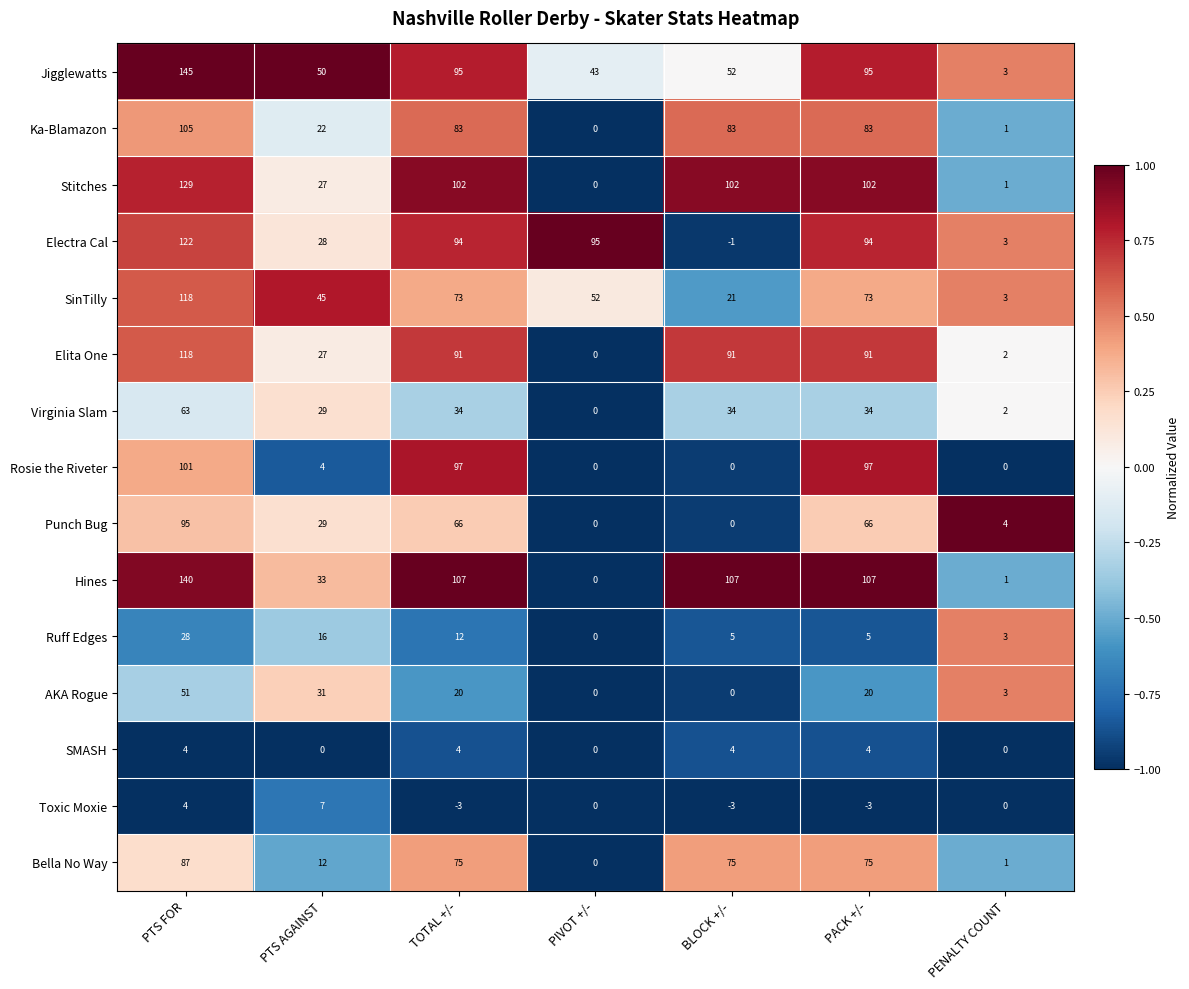

Between BLOCK +/- and PENALTY COUNT, which series saw the biggest shift?

Hines